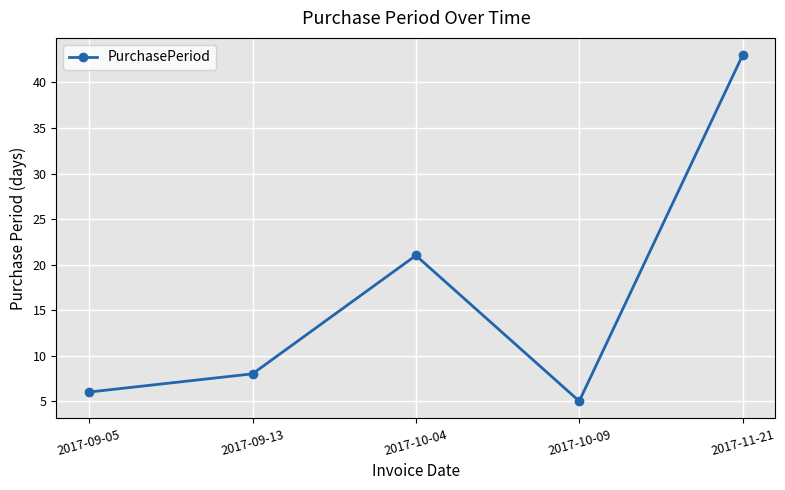

What is the label of the 2nd point from the left?

2017-09-13